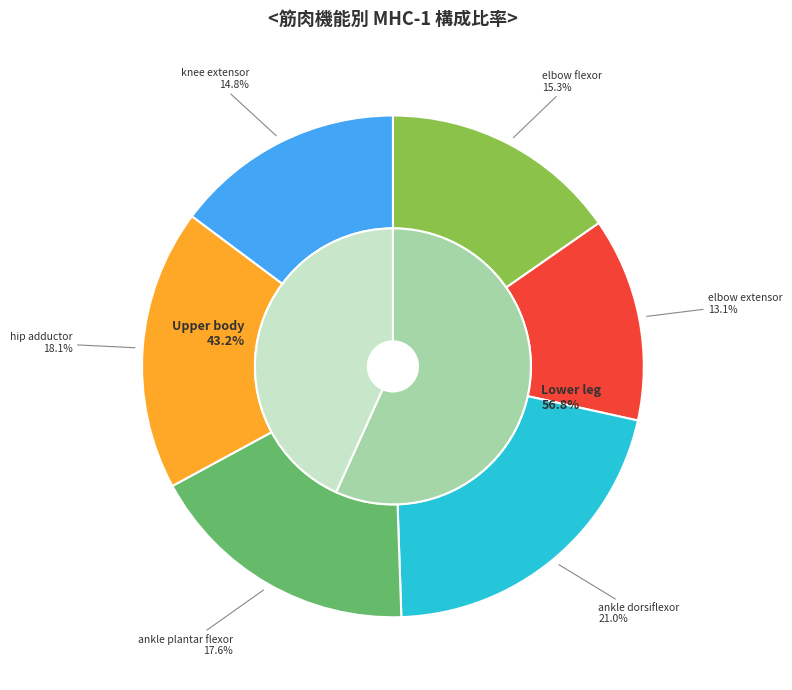

To the nearest percent, what portion does elbow flexor represent?

15%